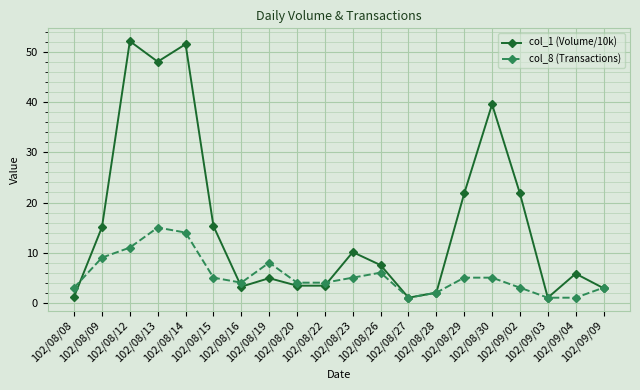

List the series in order of their peak value, highest first.

col_1 (Volume/10k), col_8 (Transactions)